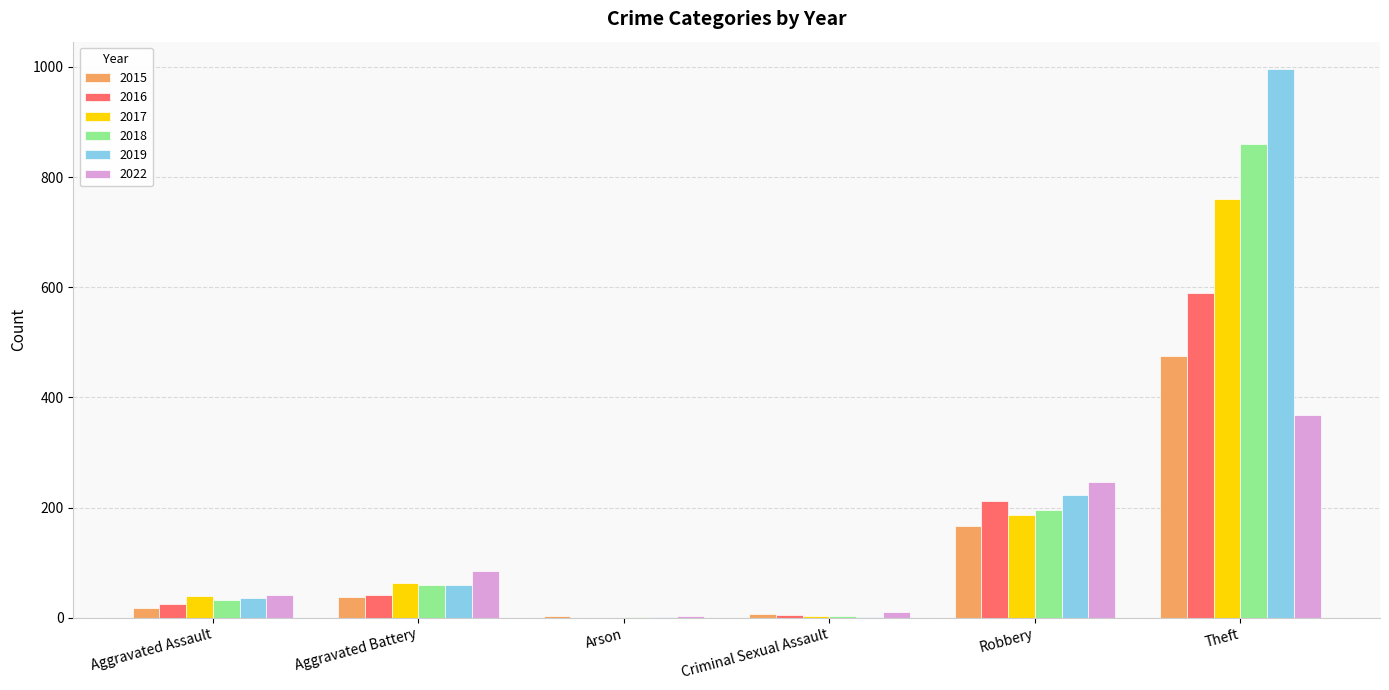

Which series has the widest spread of values?

2019